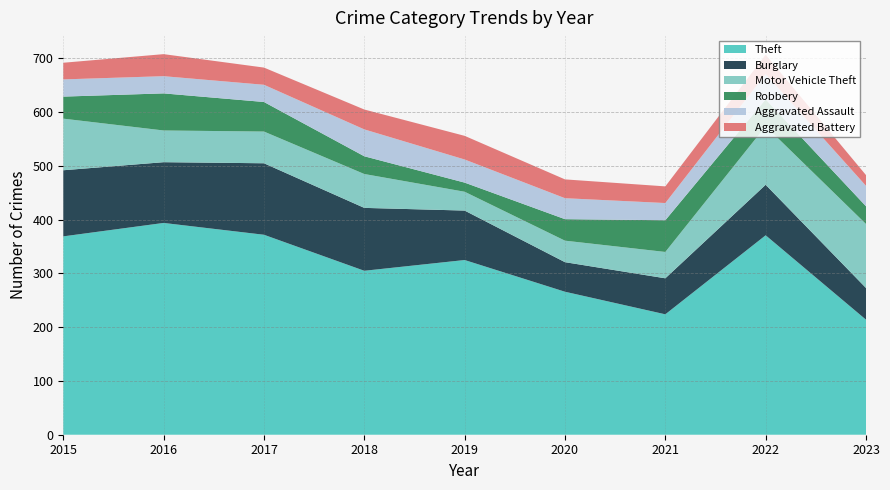

Reading right to left, list all the values displayed in this chart.

Theft: 2023=214	2022=371	2021=224	2020=266	2019=325	2018=305	2017=372	2016=394	2015=369
Burglary: 2023=59	2022=94	2021=67	2020=55	2019=92	2018=117	2017=133	2016=113	2015=123
Motor Vehicle Theft: 2023=119	2022=109	2021=49	2020=40	2019=35	2018=63	2017=59	2016=59	2015=96
Robbery: 2023=33	2022=50	2021=59	2020=40	2019=17	2018=33	2017=55	2016=69	2015=41
Aggravated Assault: 2023=38	2022=47	2021=32	2020=39	2019=43	2018=50	2017=32	2016=32	2015=32
Aggravated Battery: 2023=20	2022=36	2021=31	2020=35	2019=44	2018=37	2017=32	2016=41	2015=31